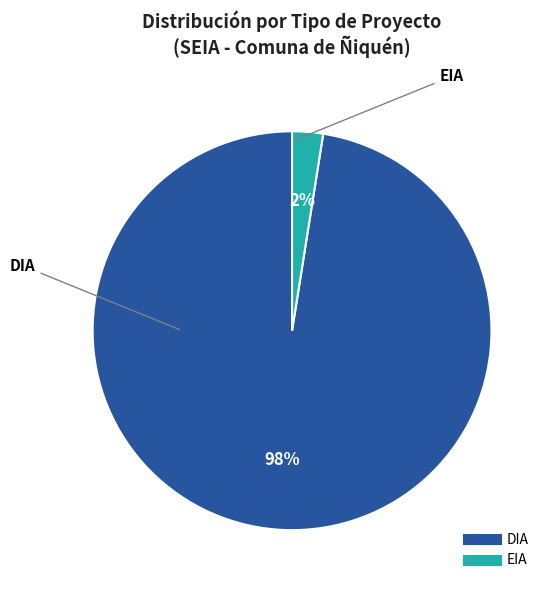

To the nearest percent, what is the combined percentage of EIA and DIA?

100%